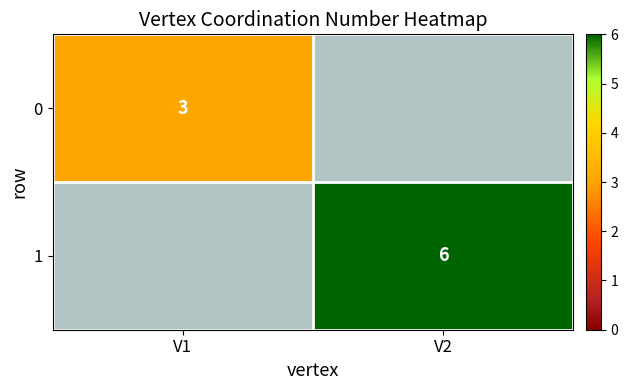

The value of 1 at V2 is 3. True or false?

False